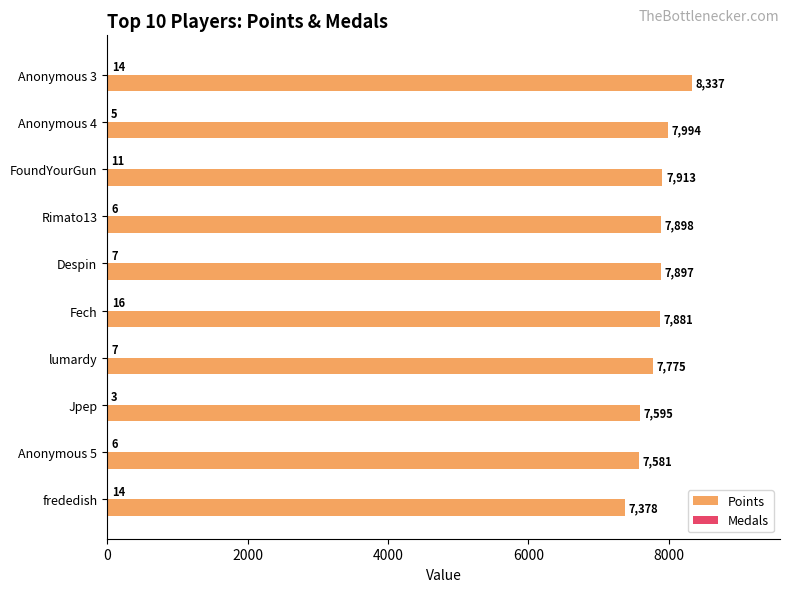

Which category has the highest value across all series?

Anonymous 3